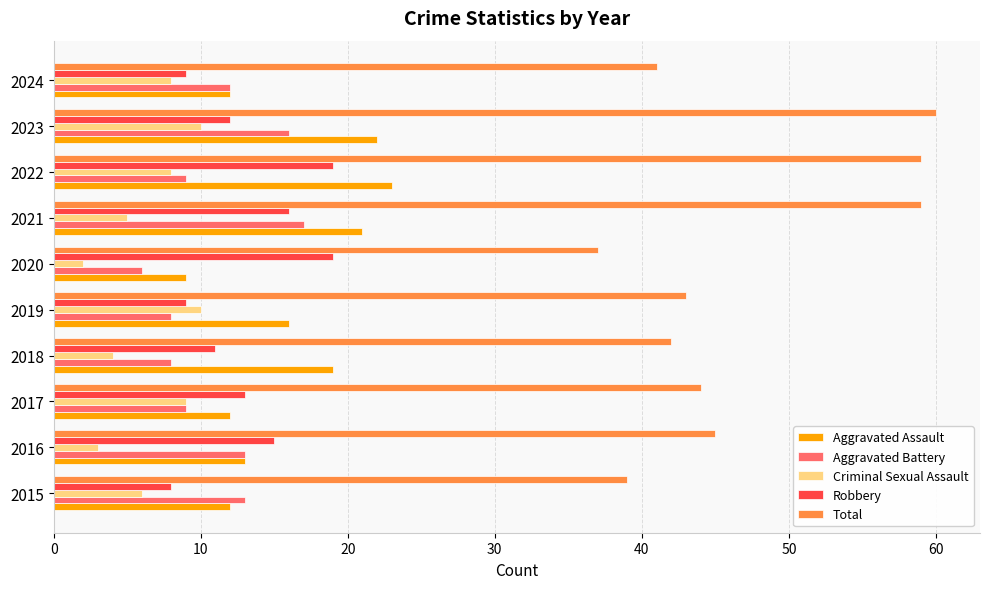

Which series has the largest total across all categories?

Total